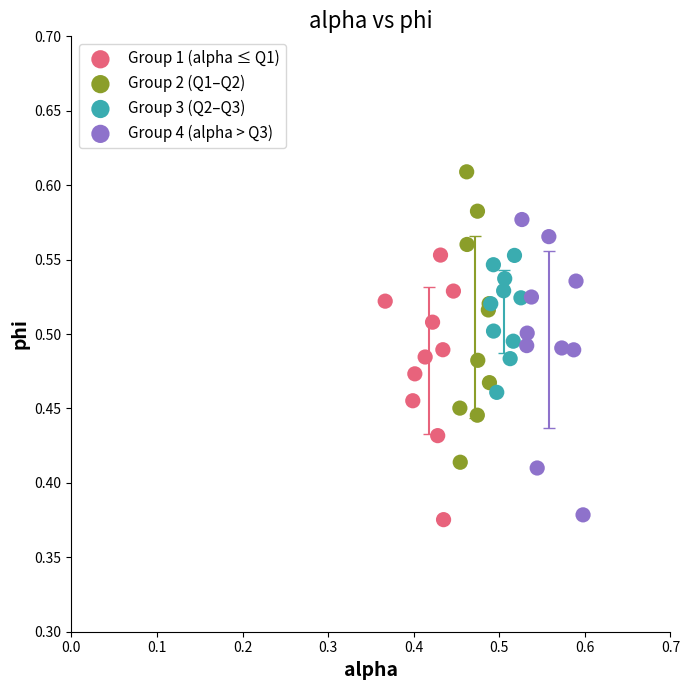

Which series contains the highest Y value?

Group 2 (Q1–Q2)